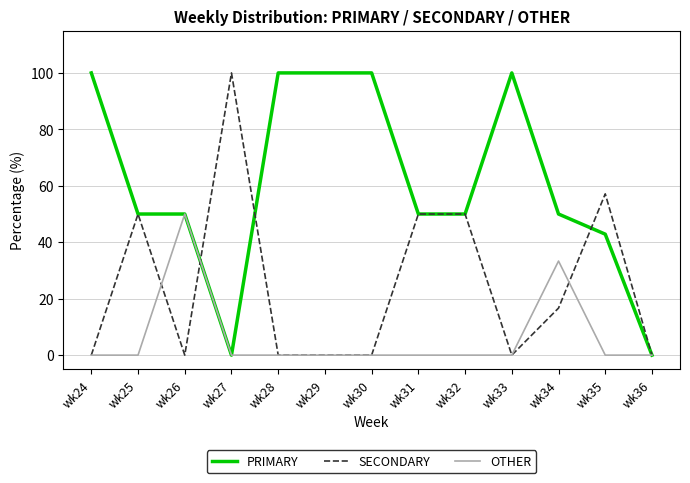

True or false: OTHER has more than 1 interior local peaks.

True